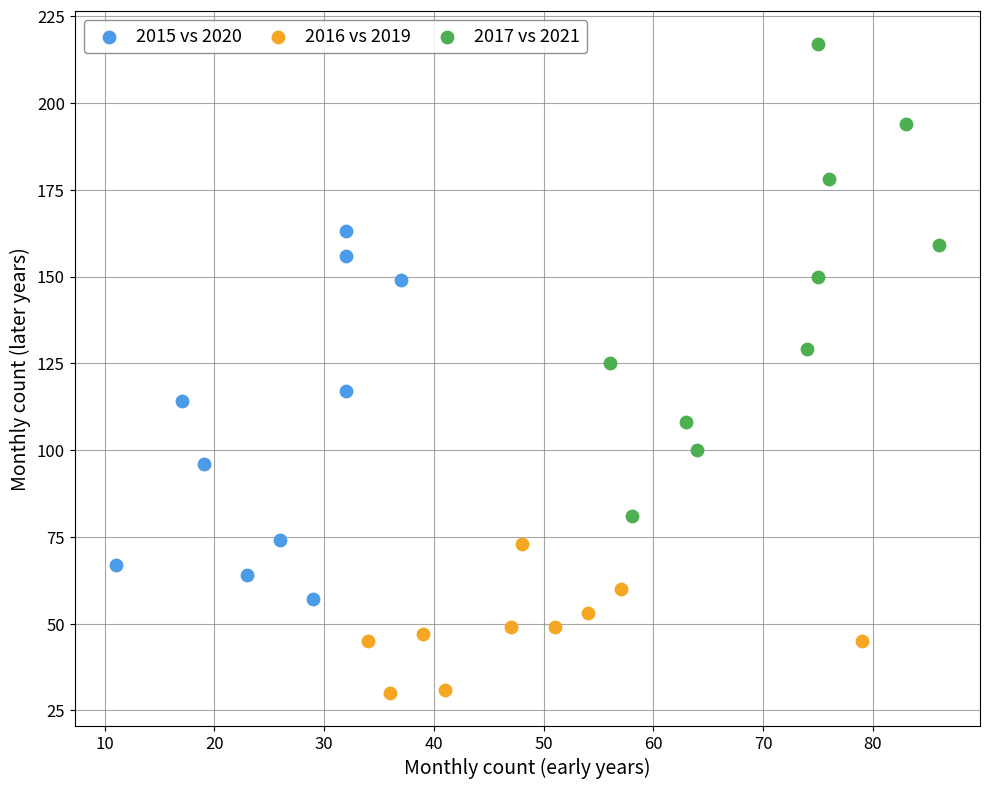

Which series contains the lowest Y value?

2016 vs 2019